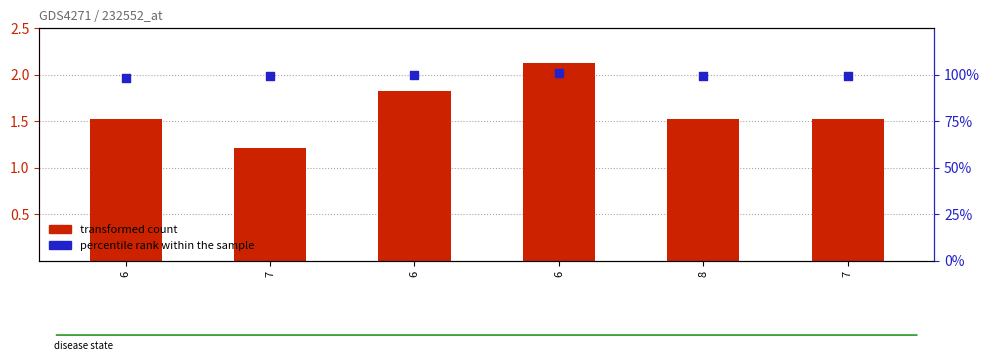

Which series has the largest Y range (max minus min)?

percentile rank within the sample